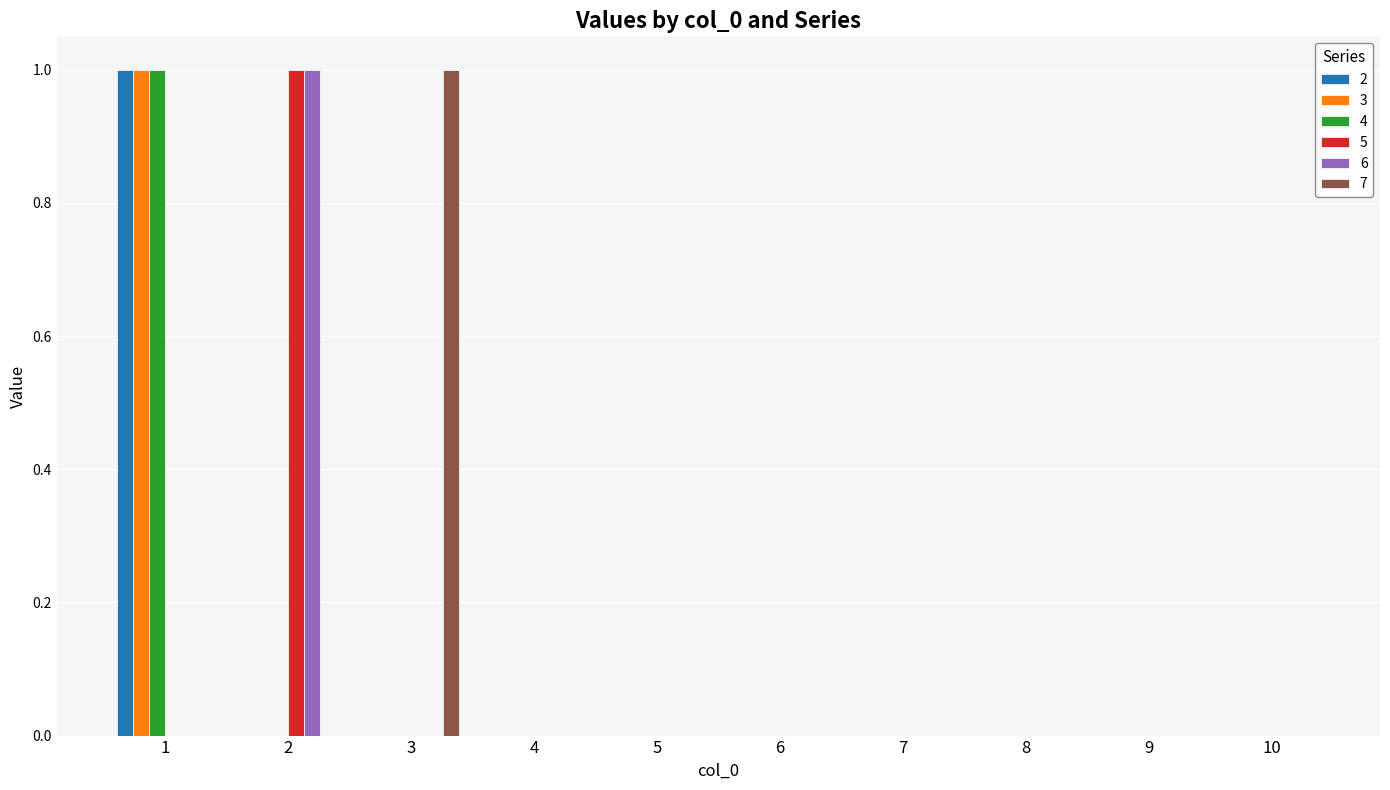

How many groups of bars are there?

10